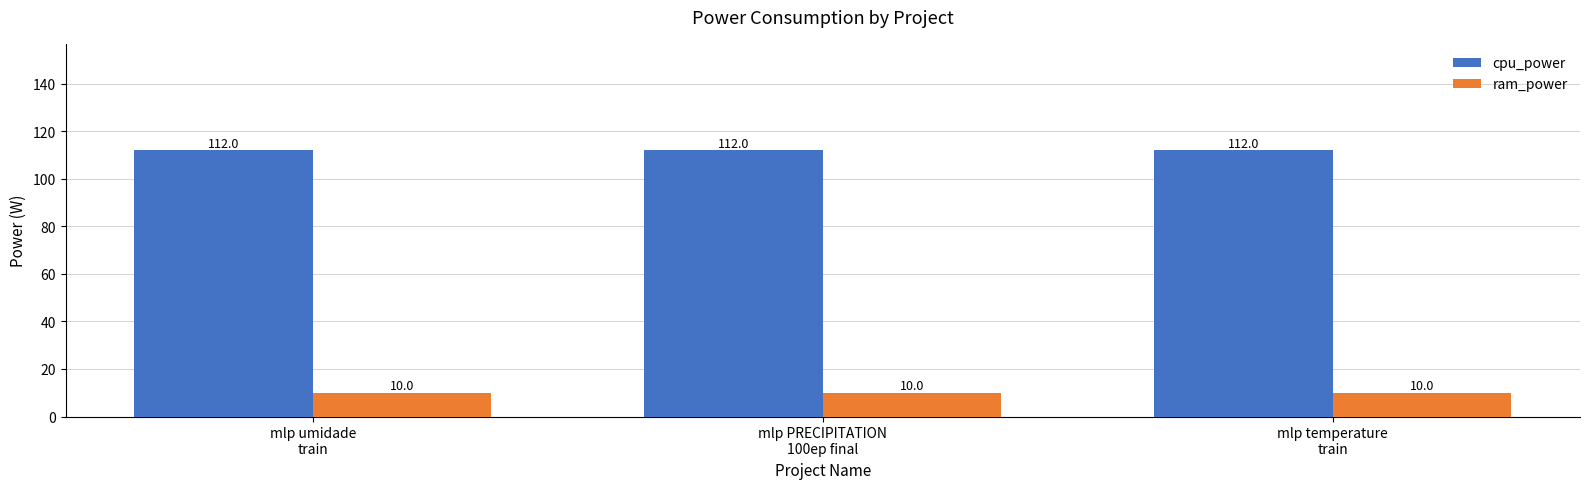

What is the label of the 3rd bar from the left?

mlp temperature
train